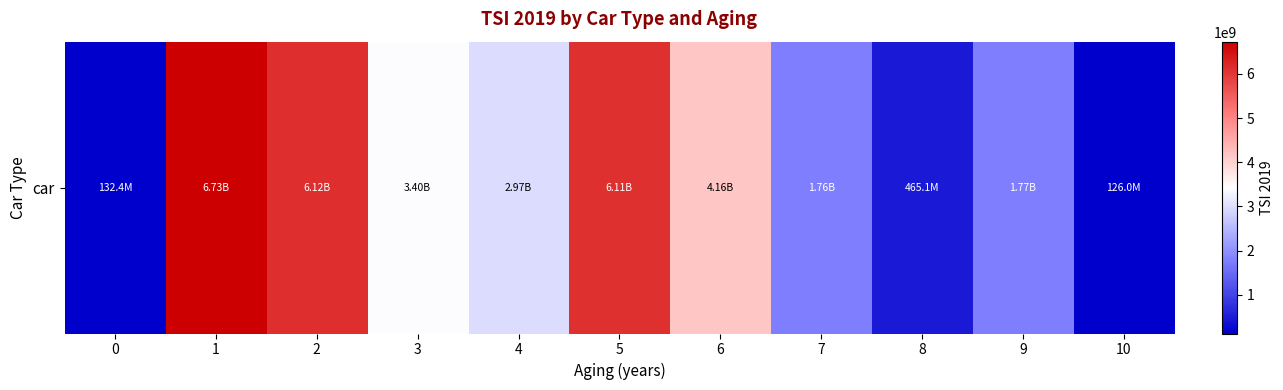

The chart shows a value of 132430000.0 at 0. True or false?

True